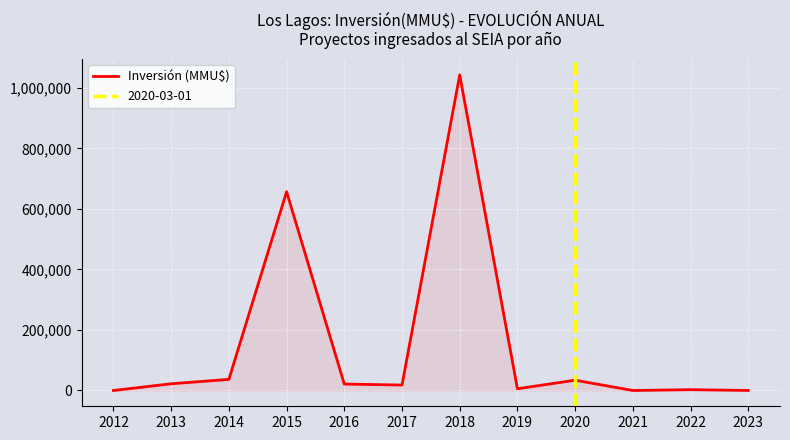

How many points are lower than both their immediate neighbors (excluding endpoints)?

3